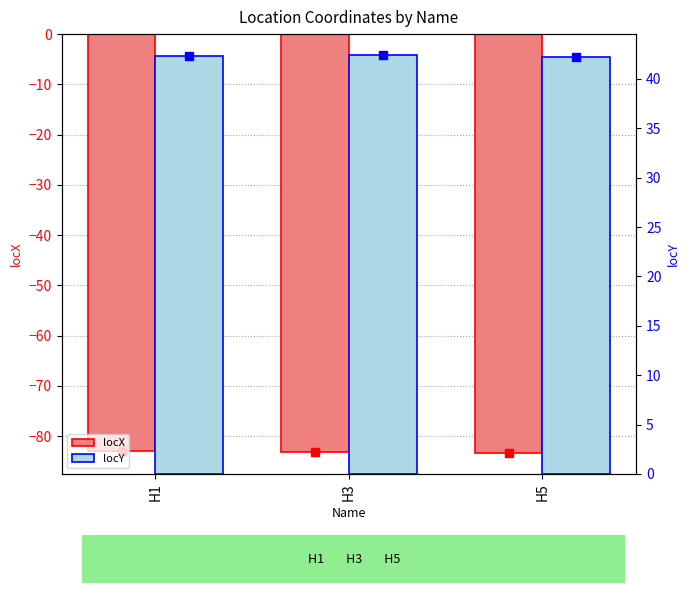

At which category is the sum across all series the highest?

H1